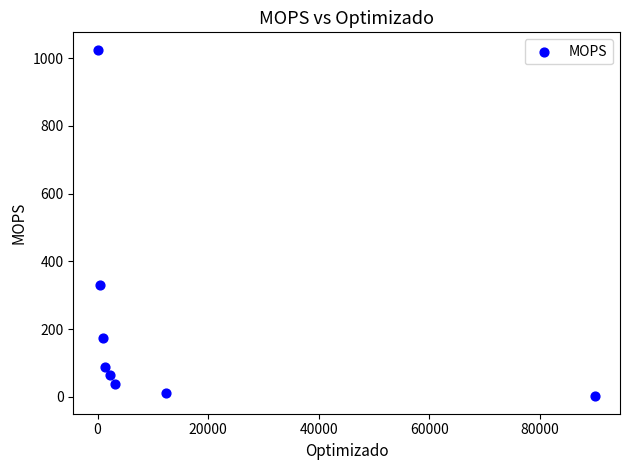

What is the average X value?

13837.5